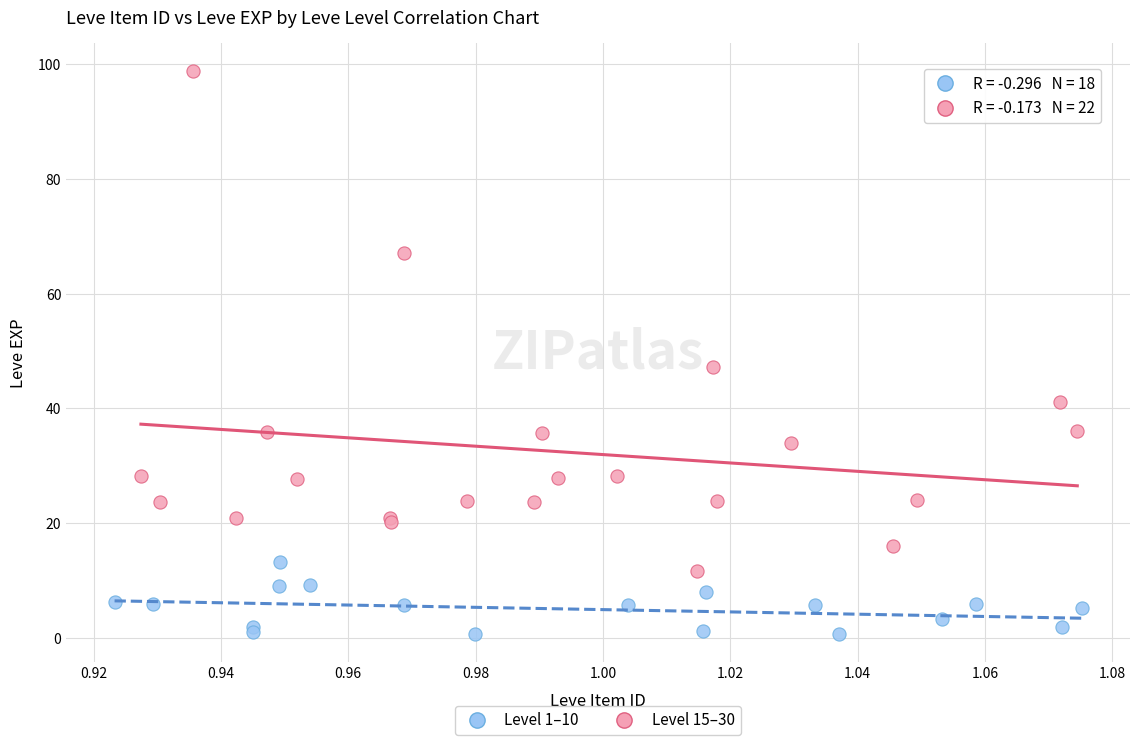

Which series has the widest spread of Y values?

Level 15–30